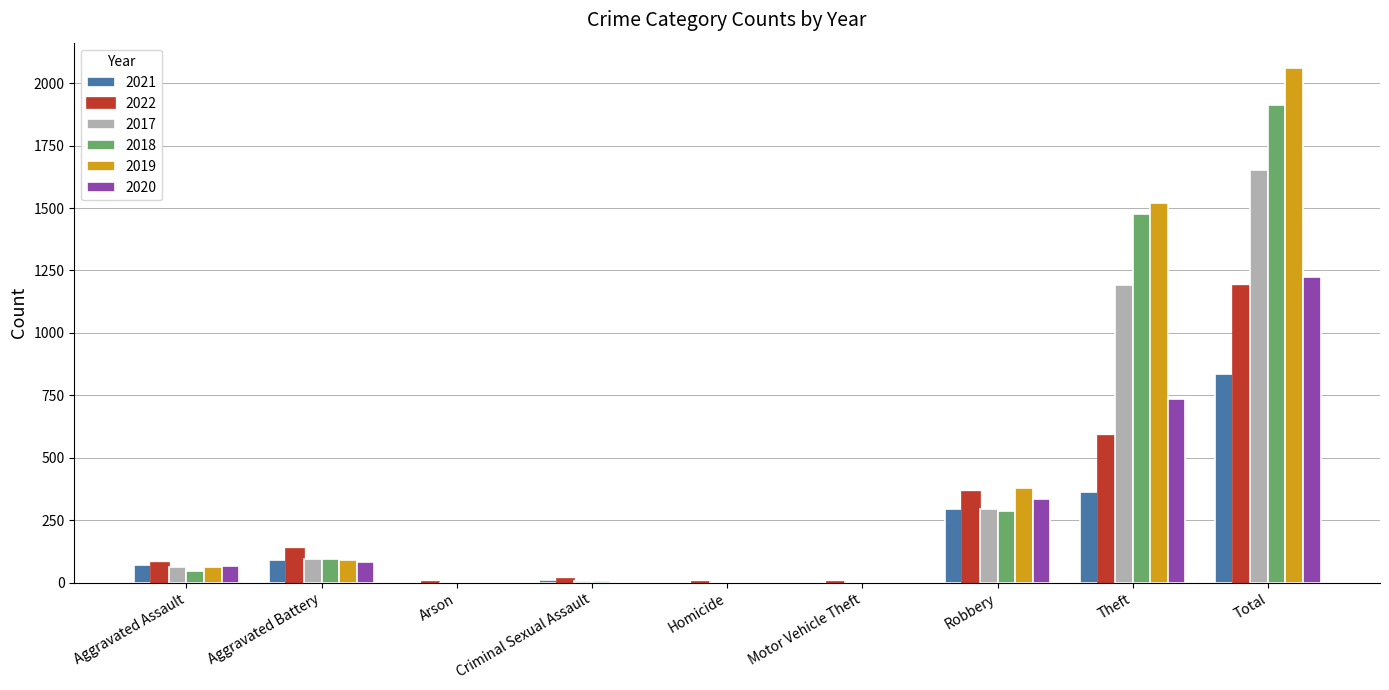

What are all the series names shown in the legend?

2021, 2022, 2017, 2018, 2019, 2020